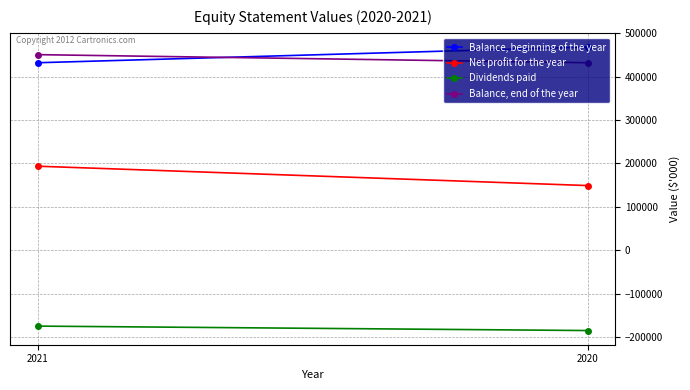

Reading left to right, transcribe all the data shown in this chart.

Balance, beginning of the year: 432239	468445
Net profit for the year: 193671	149045
Dividends paid: -175000	-185251
Balance, end of the year: 450910	432239